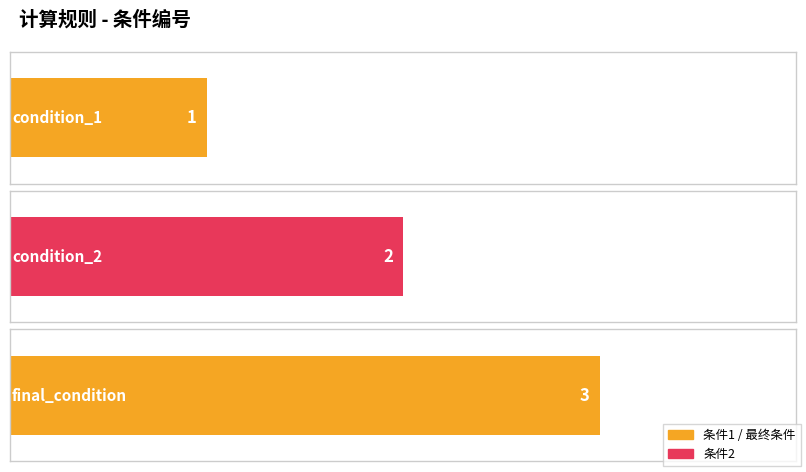

Reading right to left, extract all data points from this chart.

3	2	1